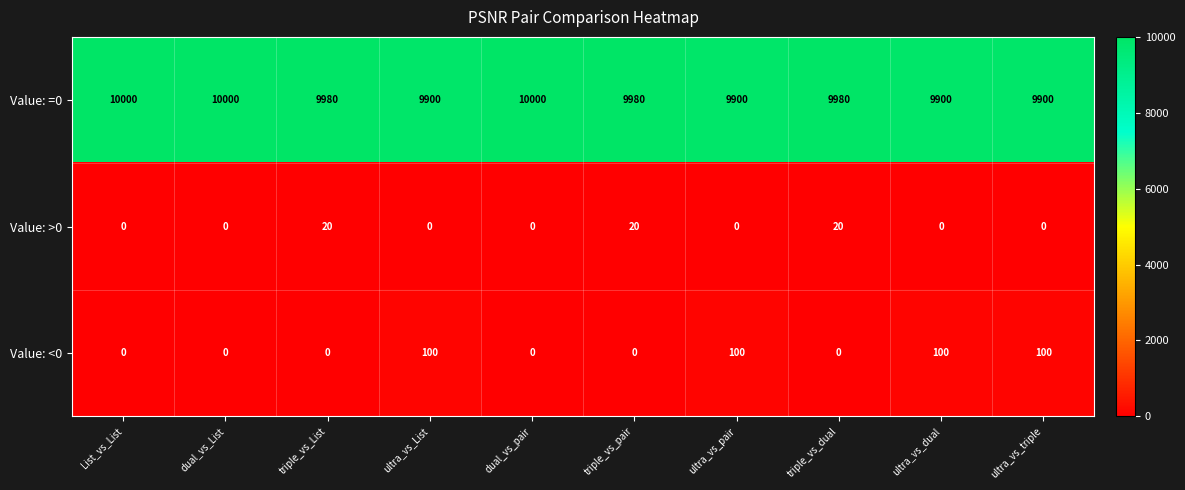

The Value: >0 series shows 0 at ultra_vs_triple. True or false?

True